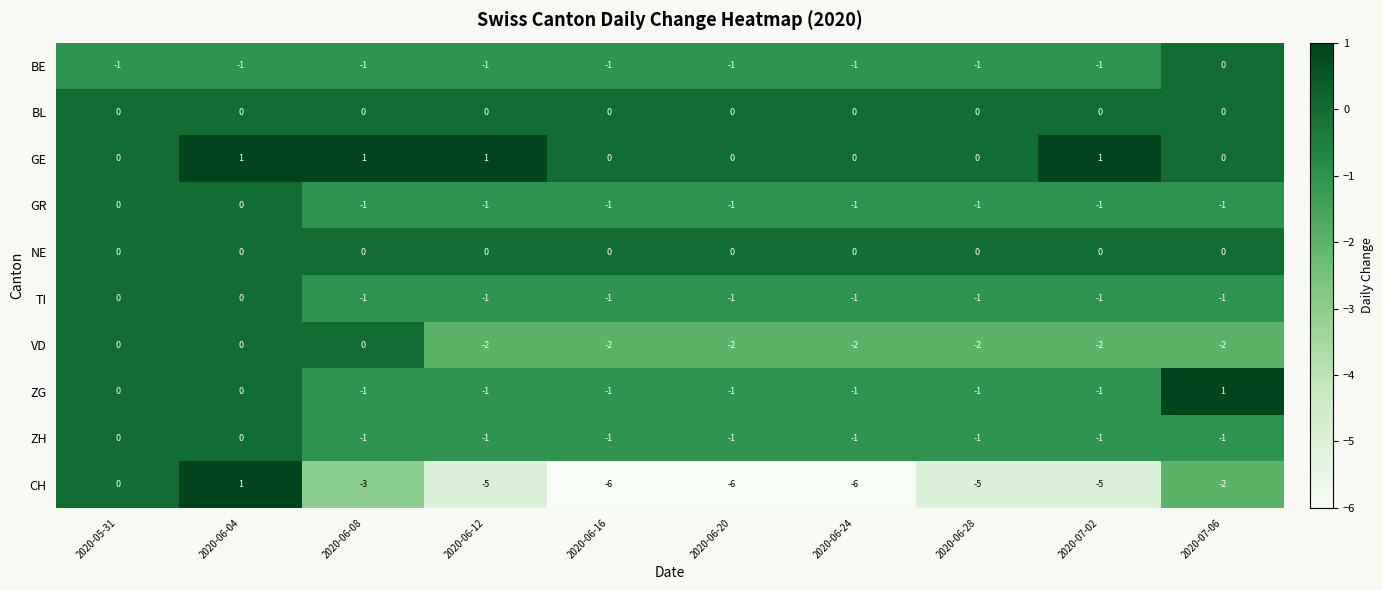

True or false: NE has a value of 0 at 2020-07-02.

True